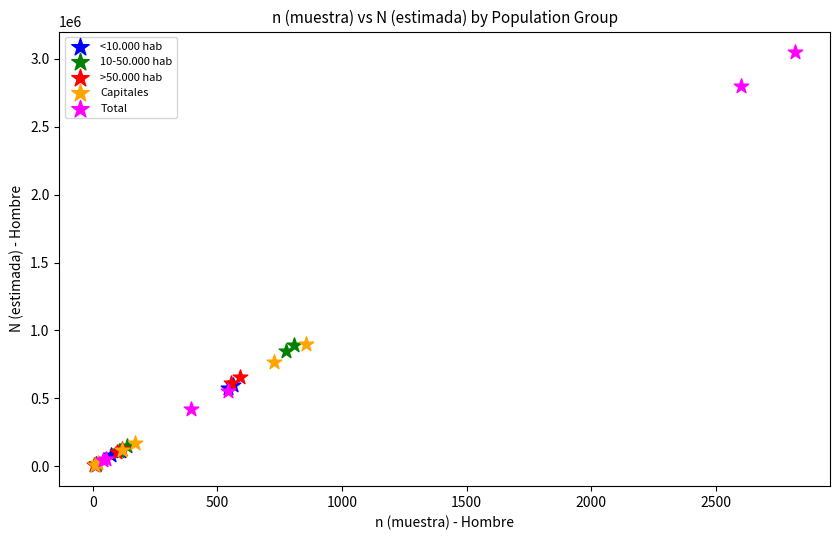

Which series reaches the maximum Y coordinate?

Total